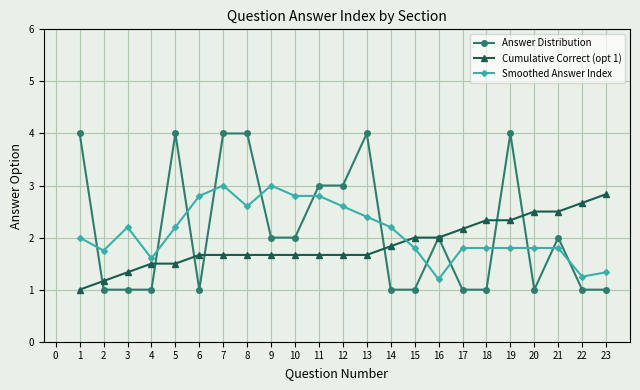

Which series ends up on top after the final intersection of Smoothed Answer Index and Answer Distribution?

Smoothed Answer Index